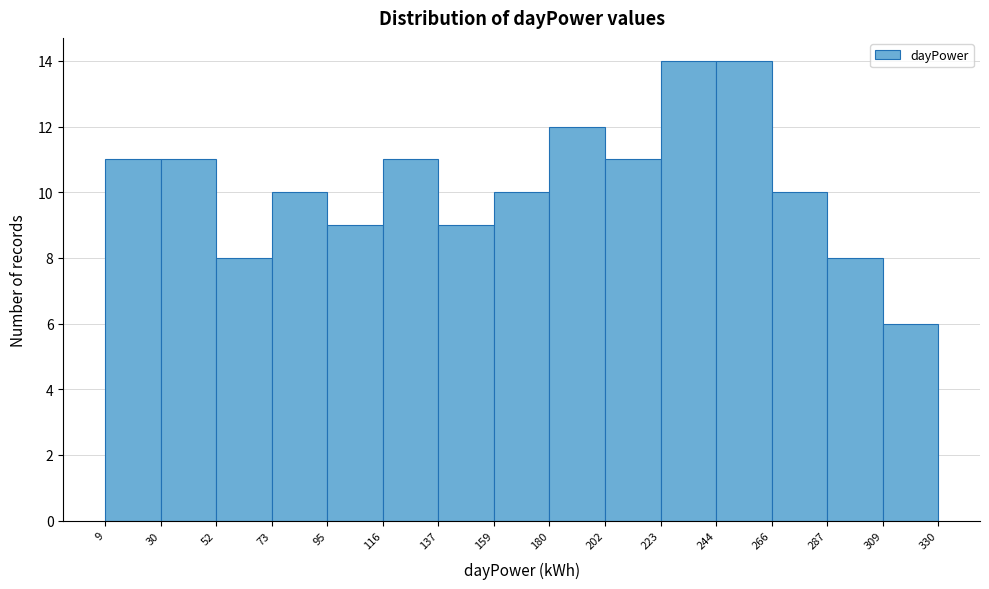

How tall is the bar that spans 244 to 266 on the x-axis? The values are not printed on the chart, so give them approximately, as read against the axis.

14